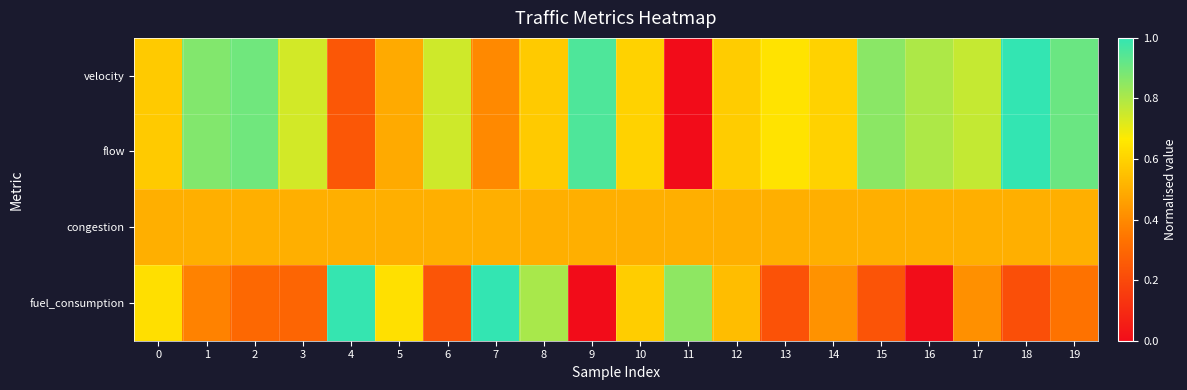

Reading left to right, extract all data points from this chart.

velocity: 0=0.6	1=0.9	2=0.9	3=0.7	4=0.2	5=0.5	6=0.7	7=0.4	8=0.6	9=1.0	10=0.6	11=0.0	12=0.6	13=0.6	14=0.6	15=0.9	16=0.8	17=0.8	18=1.0	19=0.9
flow: 0=0.6	1=0.9	2=0.9	3=0.7	4=0.2	5=0.5	6=0.7	7=0.4	8=0.6	9=1.0	10=0.6	11=0.0	12=0.6	13=0.6	14=0.6	15=0.9	16=0.8	17=0.8	18=1.0	19=0.9
congestion: 0=0.5	1=0.5	2=0.5	3=0.5	4=0.5	5=0.5	6=0.5	7=0.5	8=0.5	9=0.5	10=0.5	11=0.5	12=0.5	13=0.5	14=0.5	15=0.5	16=0.5	17=0.5	18=0.5	19=0.5
fuel_consumption: 0=0.6	1=0.4	2=0.3	3=0.3	4=1.0	5=0.6	6=0.2	7=1.0	8=0.8	9=0.0	10=0.6	11=0.9	12=0.5	13=0.2	14=0.4	15=0.2	16=0.0	17=0.4	18=0.2	19=0.3